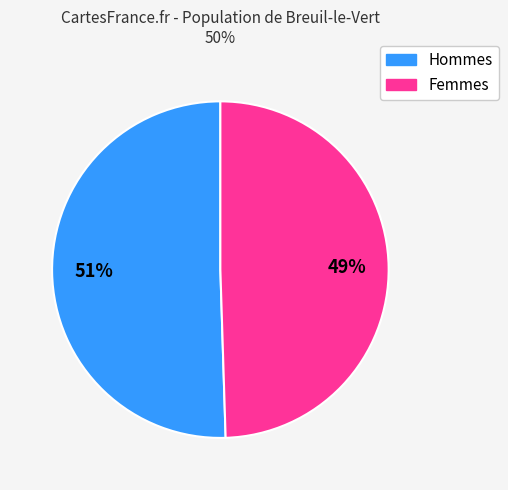

To the nearest percent, what is the average slice percentage?

50%